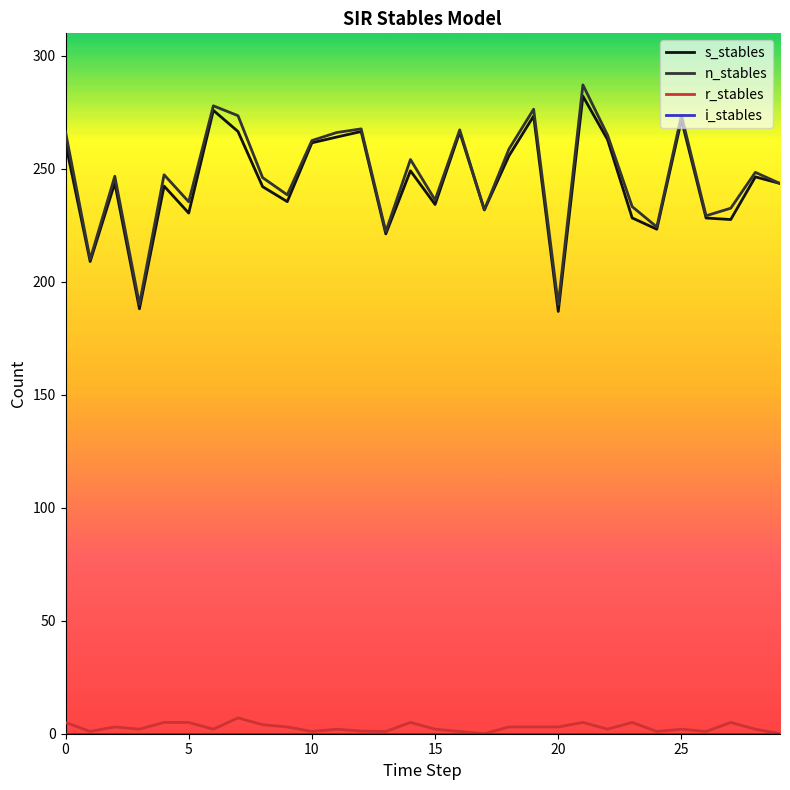

What is the greatest value displayed?

287.2